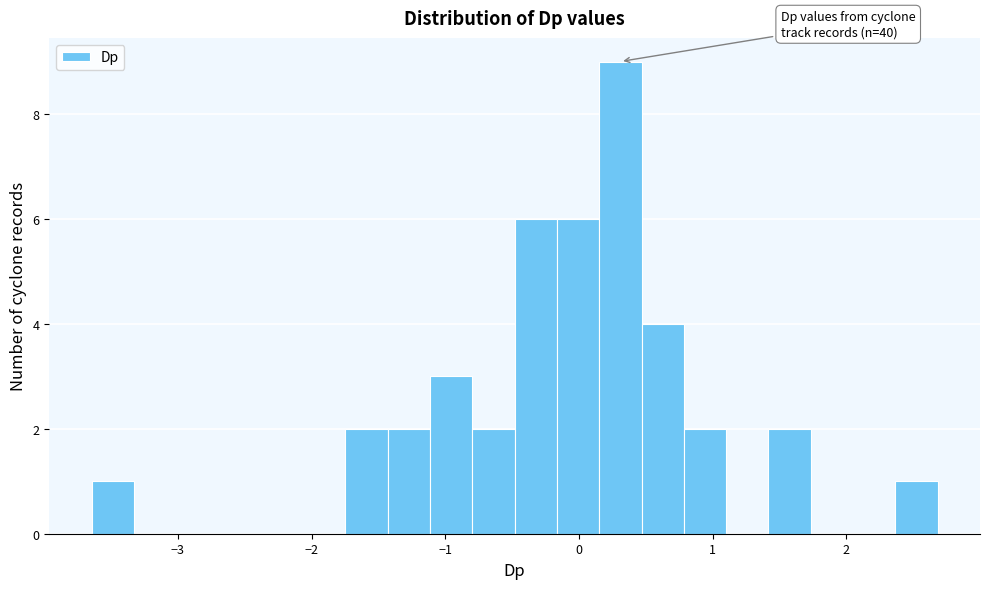

Read against the x-axis, roughly where is the centre of the tallest bar?

0.3